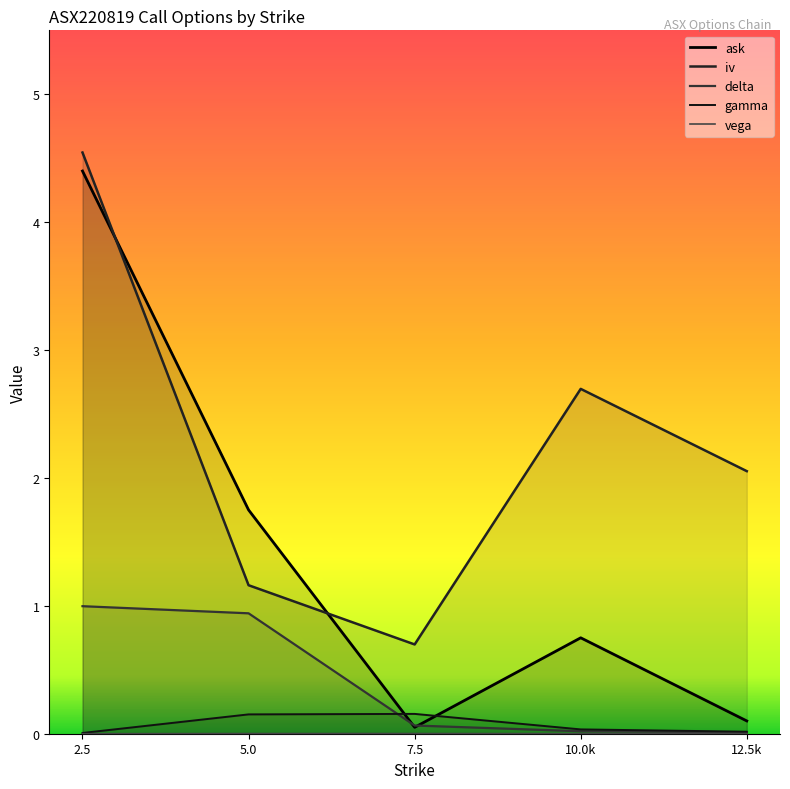

What position from the left is 5.0?

2